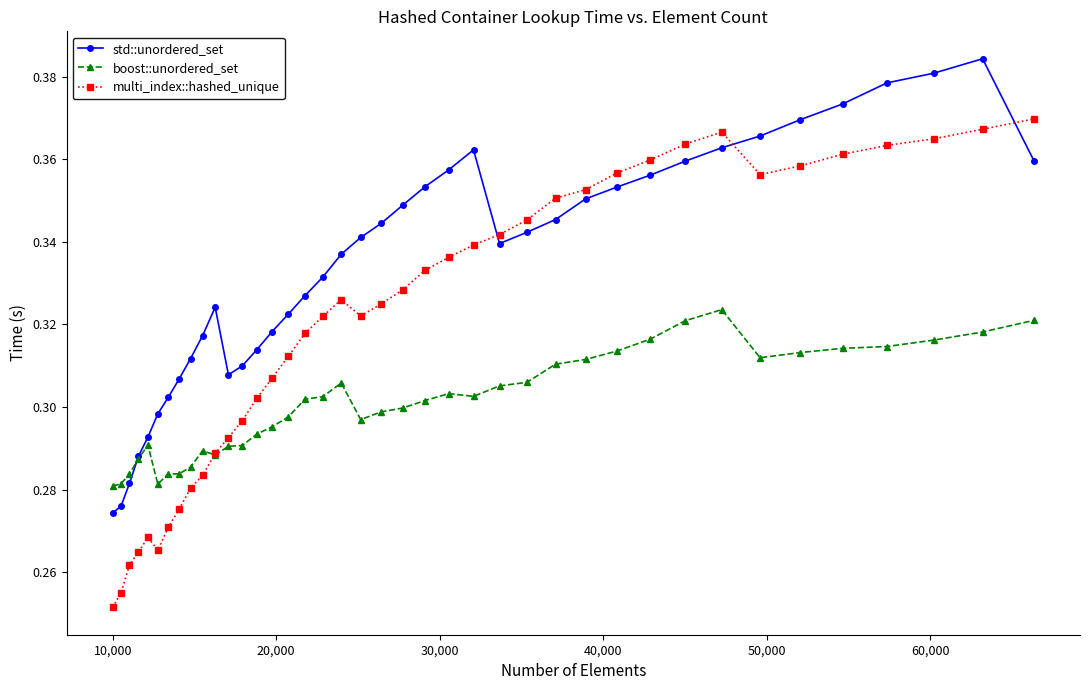

How many std::unordered_set values are between 0 and 1?

40